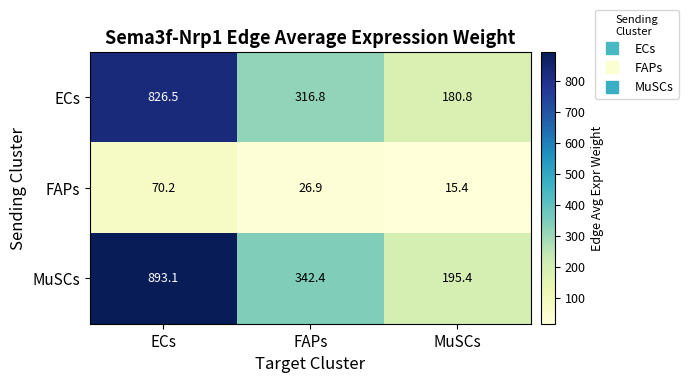

At which category is the sum across all series the highest?

ECs